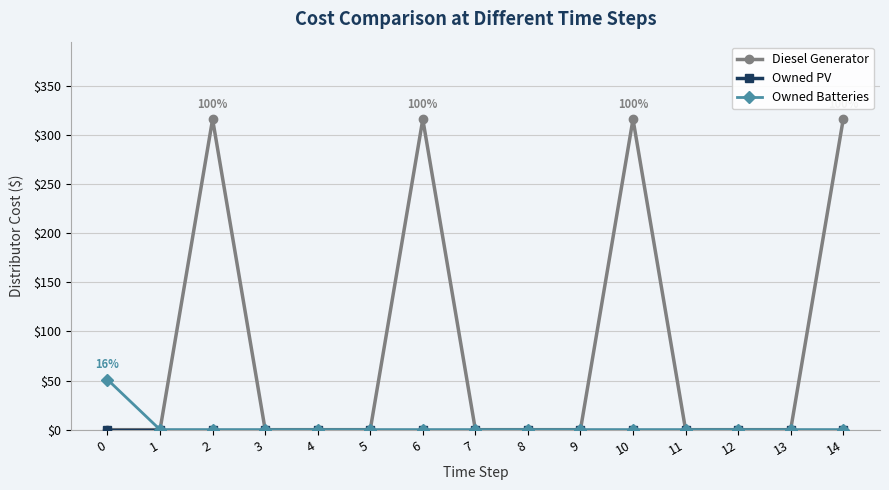

What is the total value across all series at 14?

316